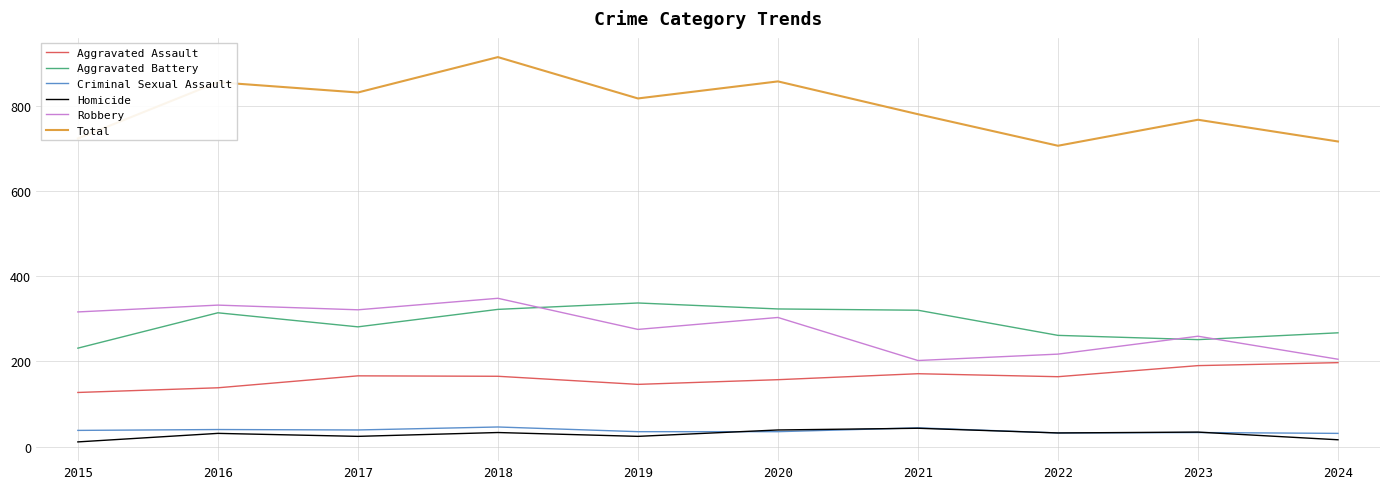

What are all the series names shown in the legend?

Aggravated Assault, Aggravated Battery, Criminal Sexual Assault, Homicide, Robbery, Total